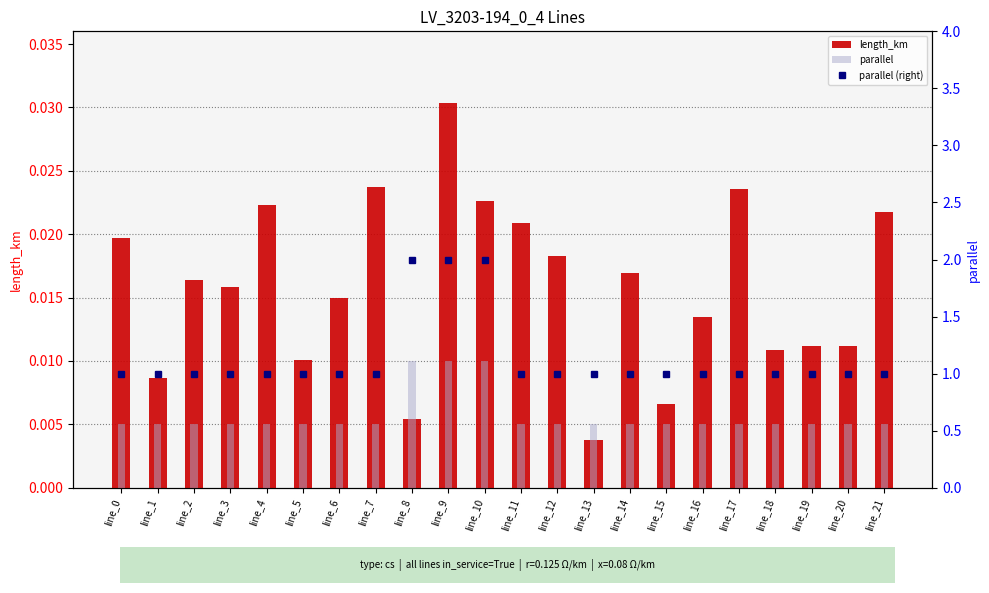

The value of length_km at line_14 is 0.0. True or false?

True